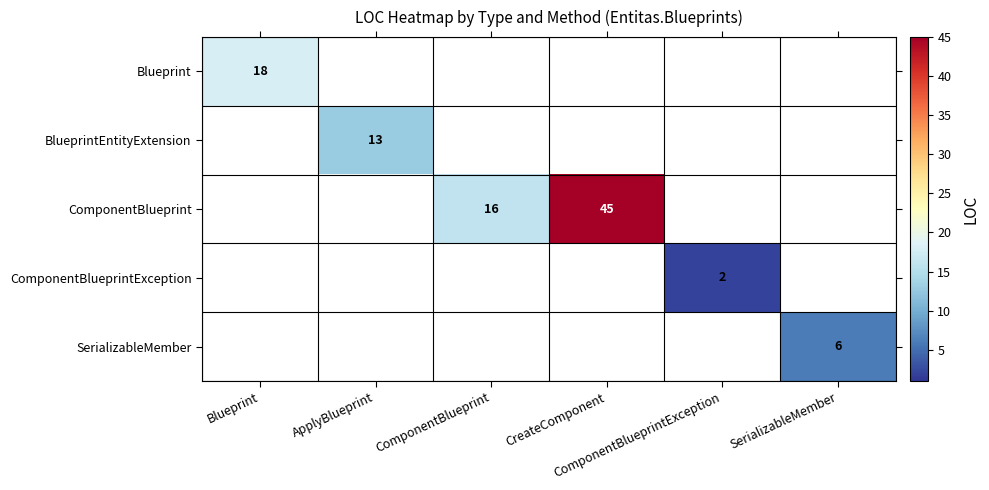

List the labels in order of Blueprint value, largest first.

Blueprint, ApplyBlueprint, ComponentBlueprint, CreateComponent, ComponentBlueprintException, SerializableMember